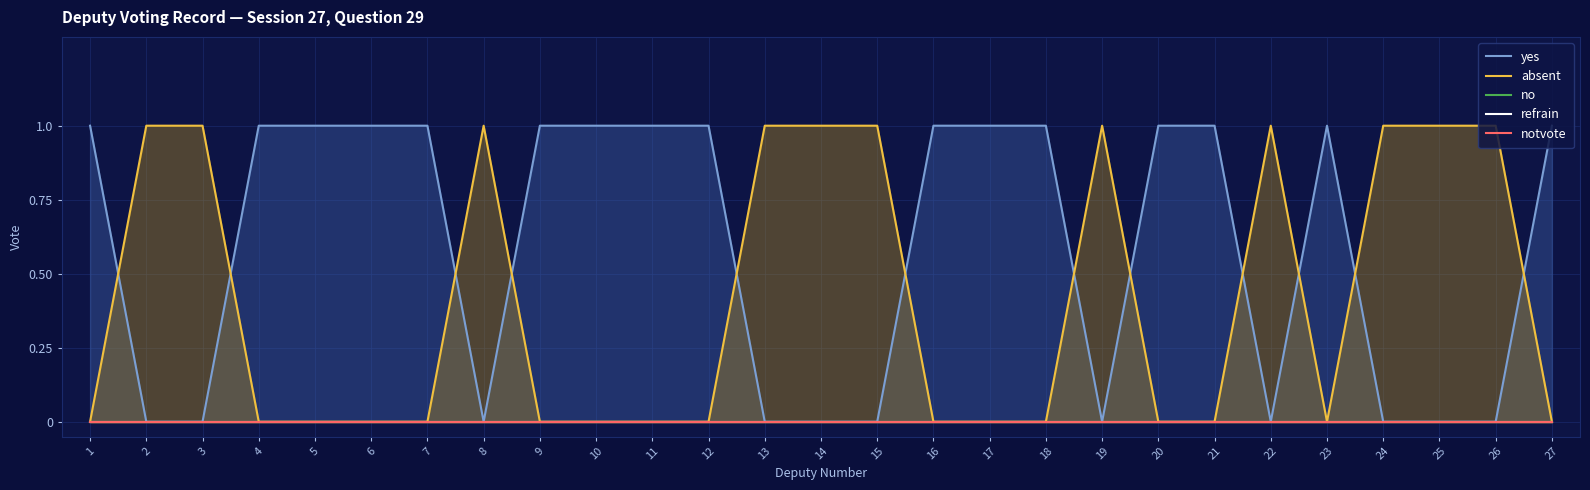

True or false: no has more than 0 points higher than both neighbors.

False